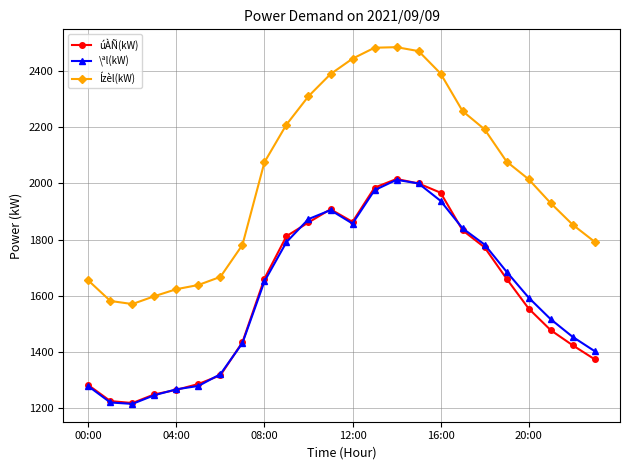

Which series has the largest range (max minus min)?

Ízèl(kW)